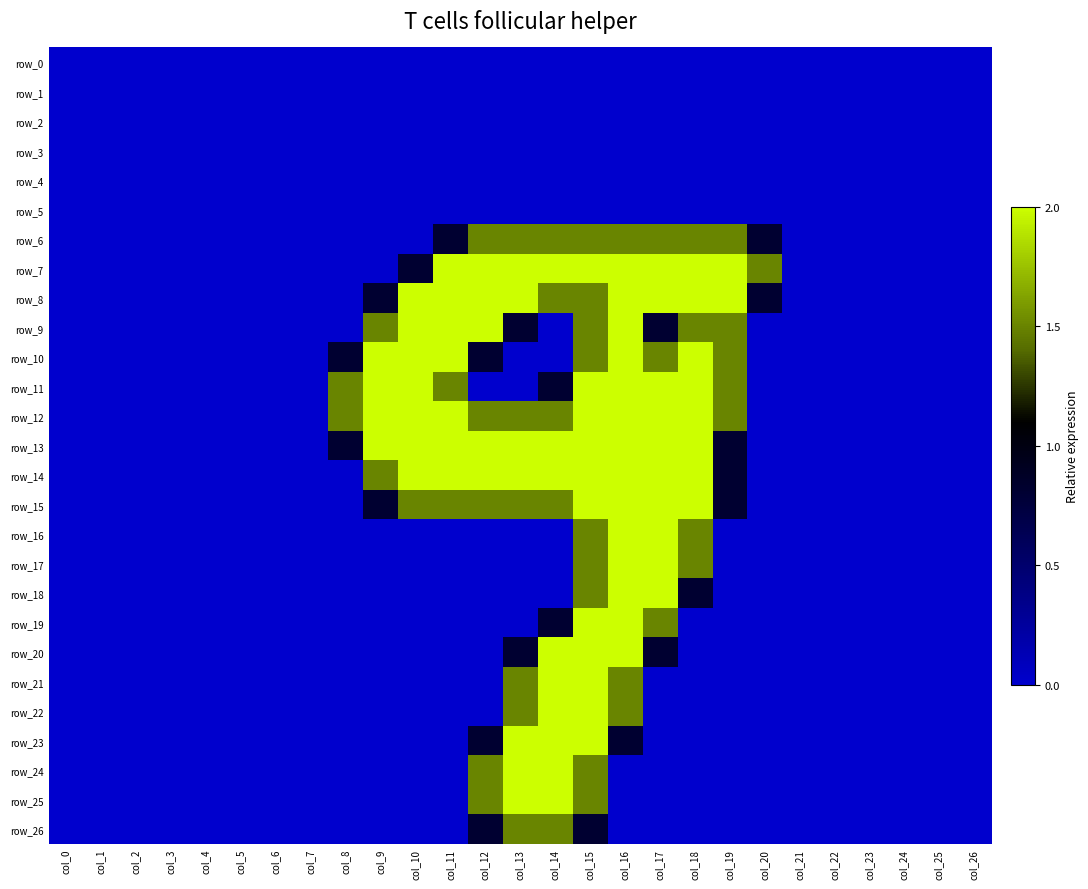

How many data points does each series have?

27